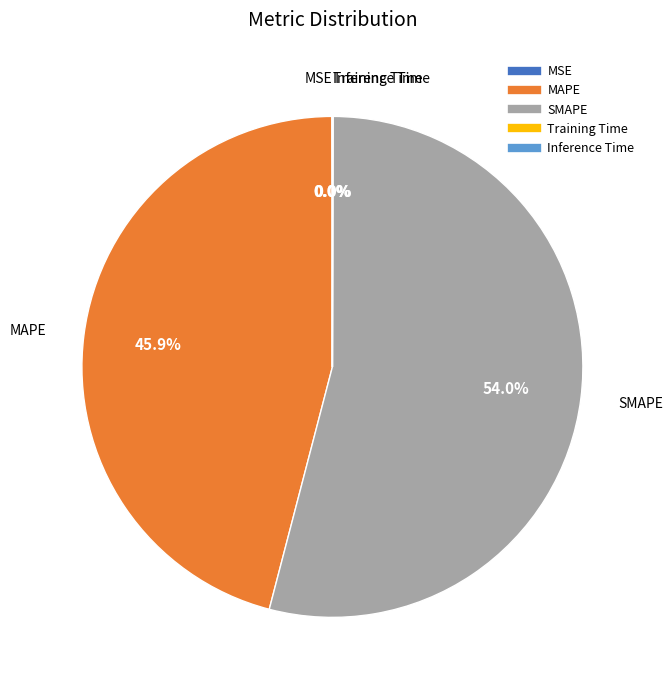

To the nearest percent, what is the average slice percentage?

20%